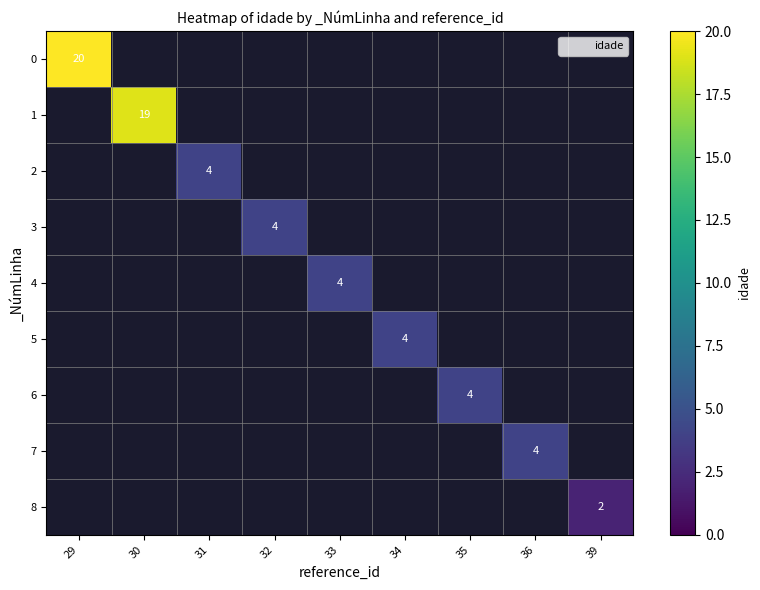

What is the minimum value shown in the chart?

2.0